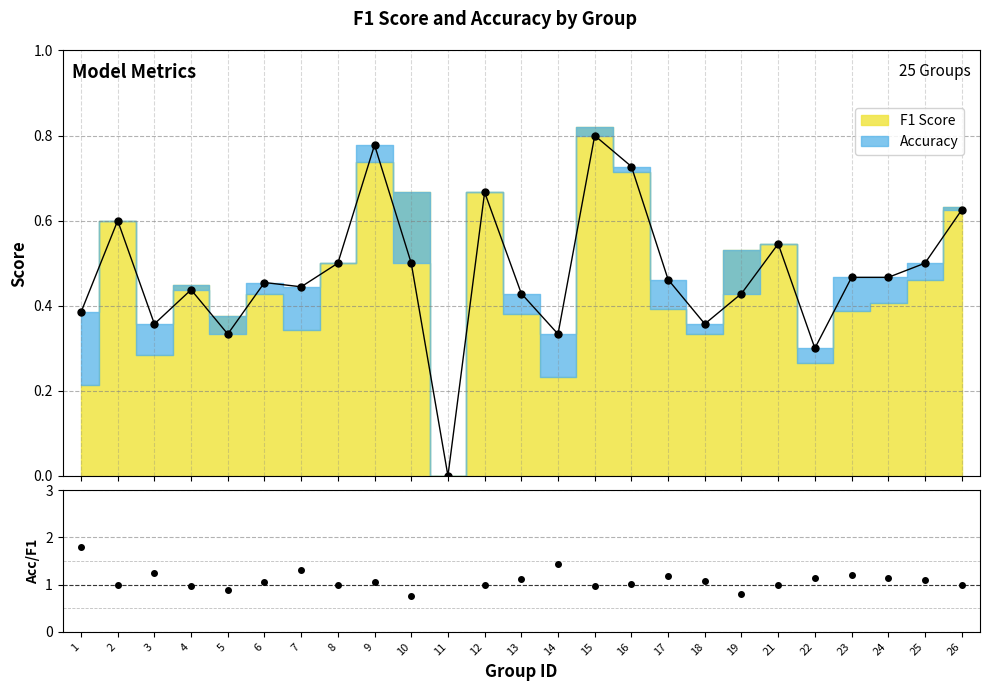

What is the difference between the highest and lowest values at 6?

0.6